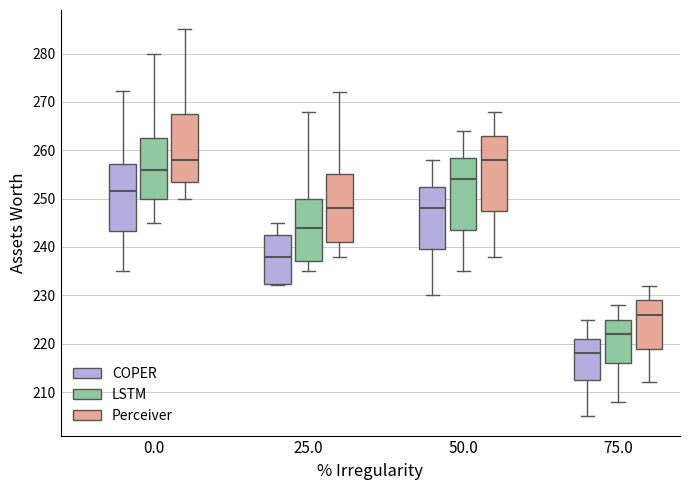

Where is the lower edge of the box for 25.0 (Perceiver) on the y-axis? The values are not printed on the chart, so give them approximately, as read against the axis.

241